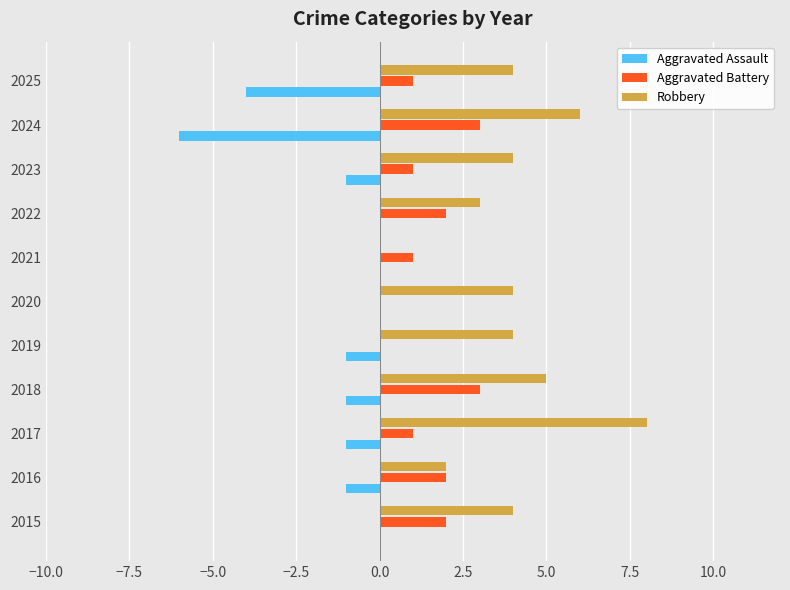

What is the sum of all Aggravated Assault values?

-15